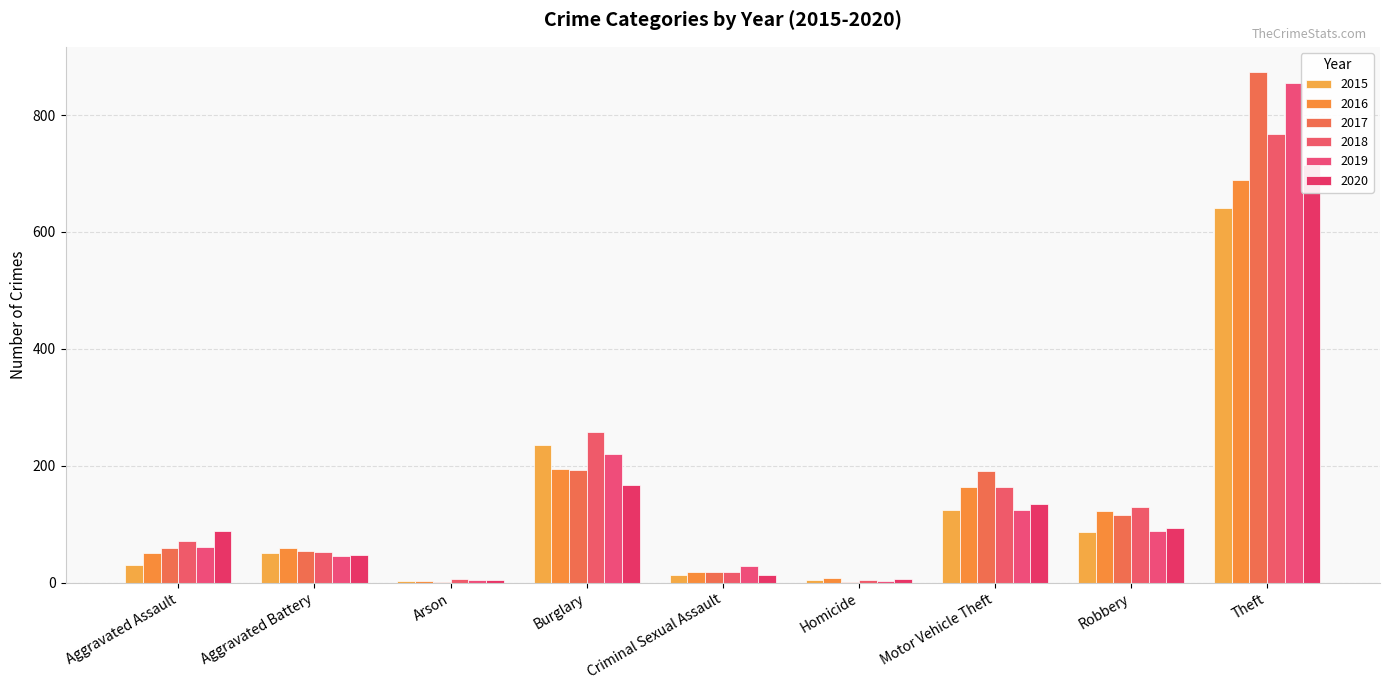

What is the sum of all 2020 values?

1268